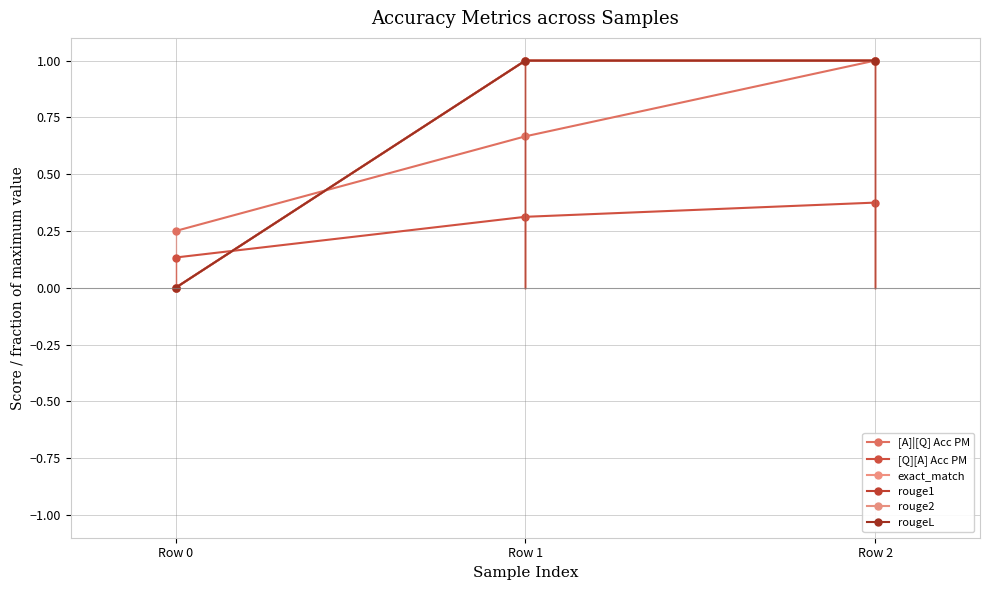

True or false: rouge1 has a value of 0.0 at Row 0.

True